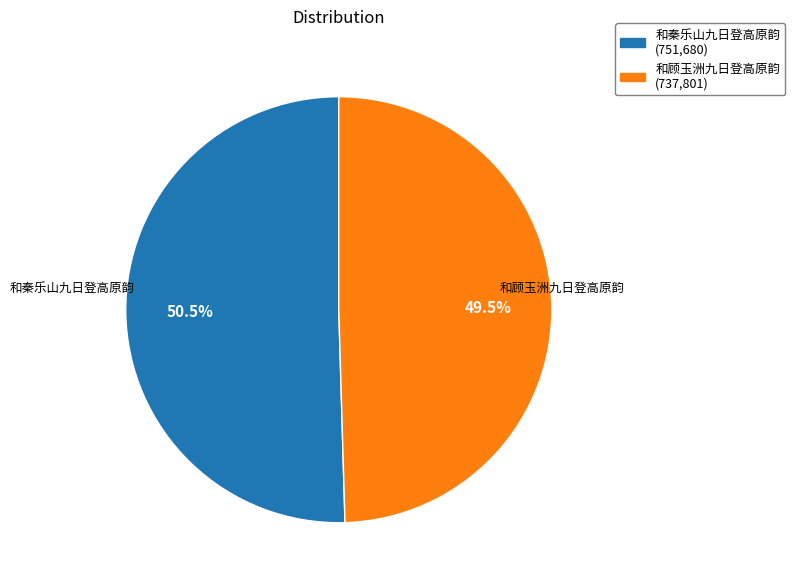

Which has a higher value, 和秦乐山九日登高原韵 or 和顾玉洲九日登高原韵?

和秦乐山九日登高原韵